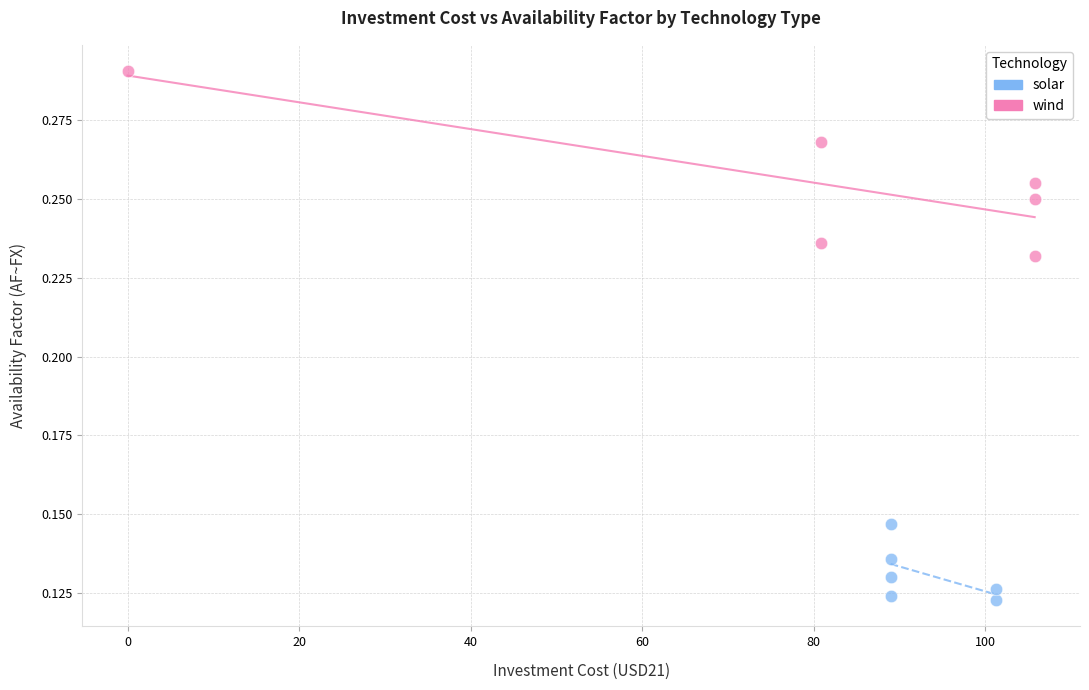

Which series has the largest Y range (max minus min)?

wind